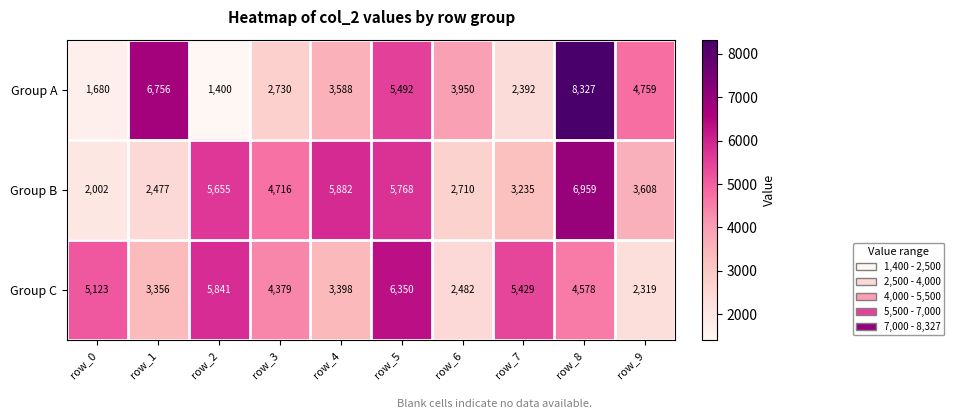

Which series has the widest spread of values?

Group A